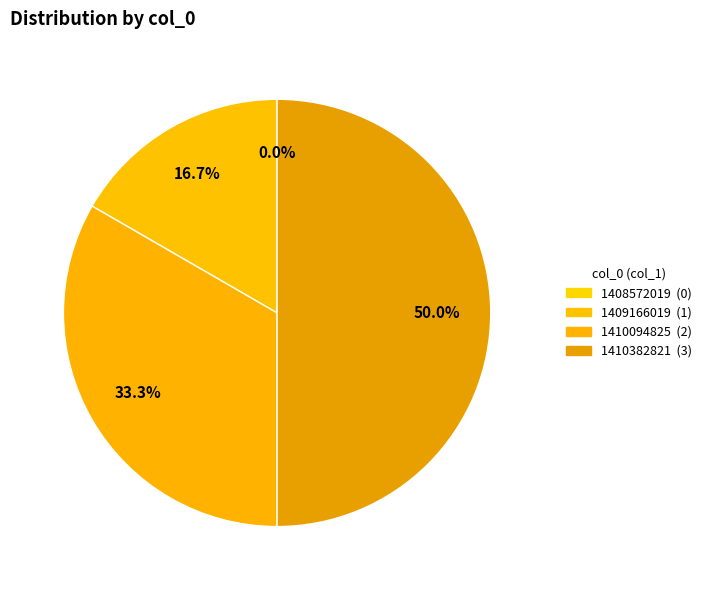

What percentage is the 1409166019 slice, to the nearest percent?

17%